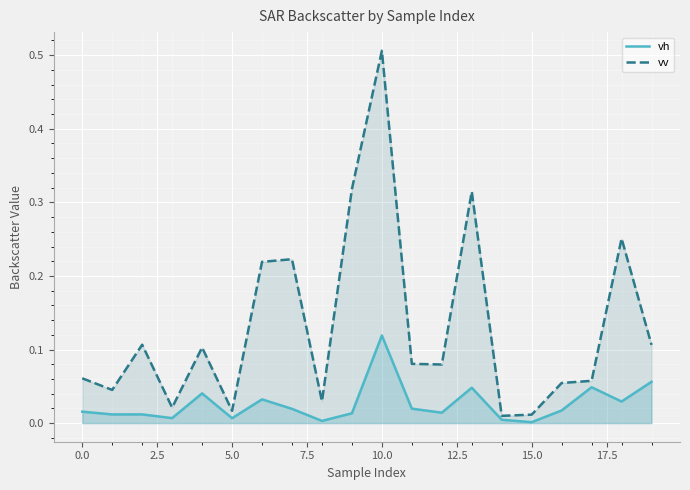

At which label does vh reach its minimum?

15